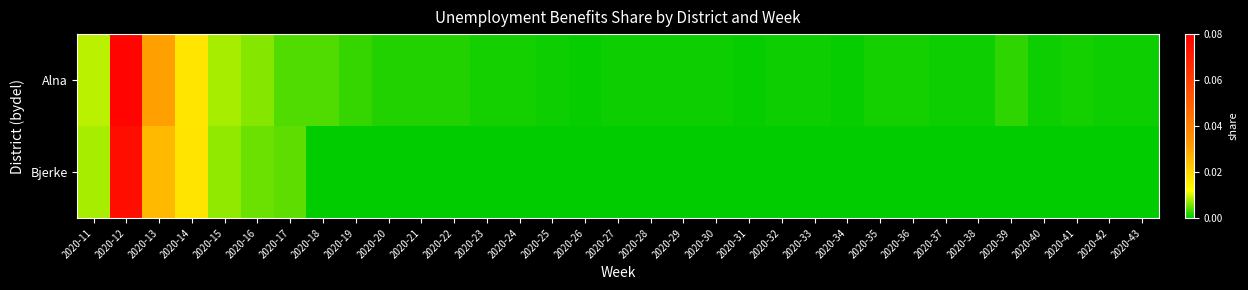

Which series has the largest total across all categories?

Alna